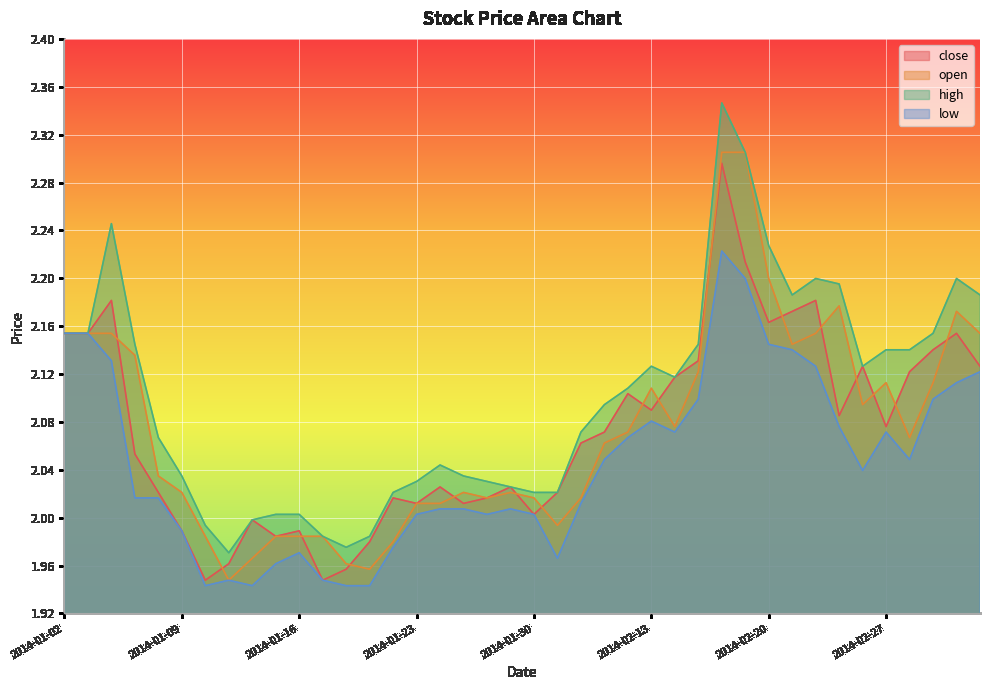

Where does the open series first go above 2?

2014-01-02